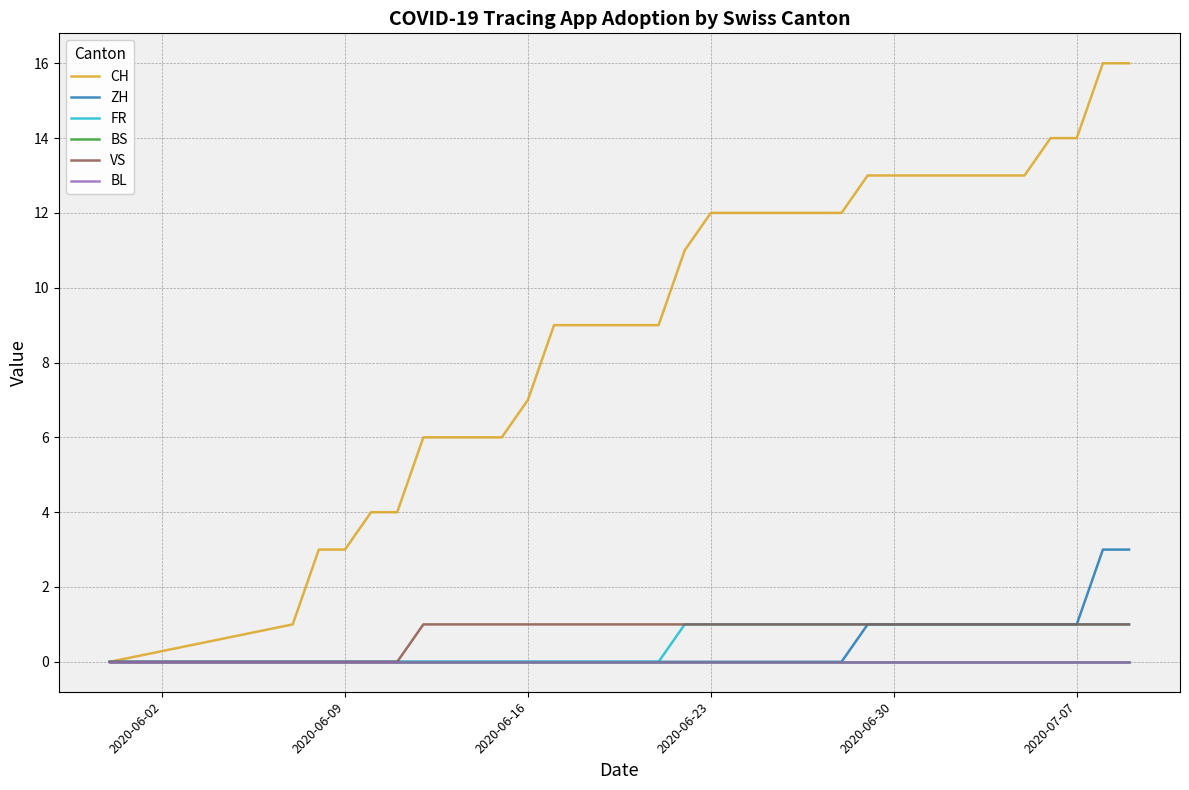

Which category has the lowest value across all series?

2020-06-02